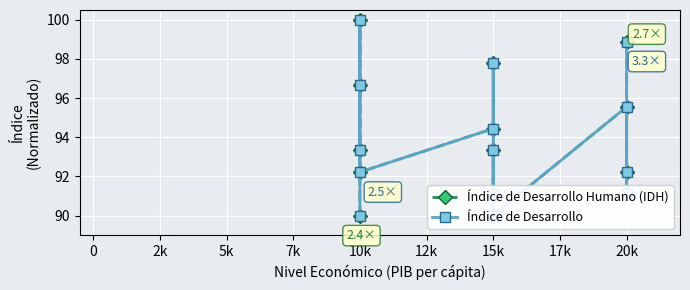

Rank the series by their maximum value, from lowest to highest.

Índice de Desarrollo Humano (IDH), Índice de Desarrollo